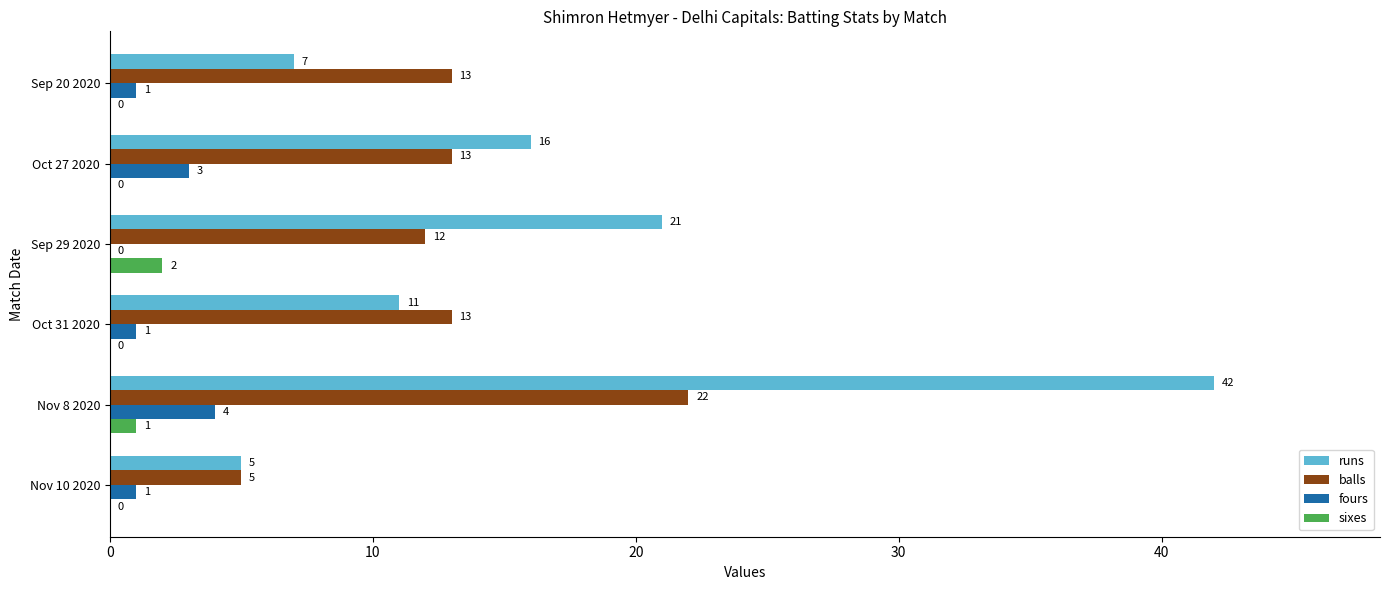

What is the sum of the fours values at Oct 27 2020 and Nov 8 2020?

7